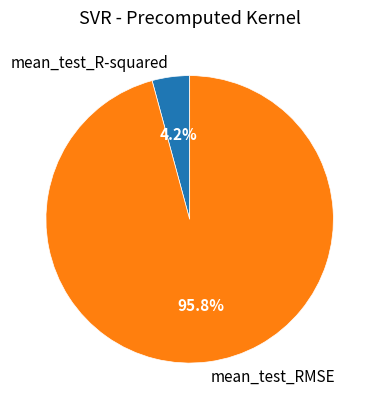

To the nearest percent, what percentage of the pie is mean_test_R-squared?

4%